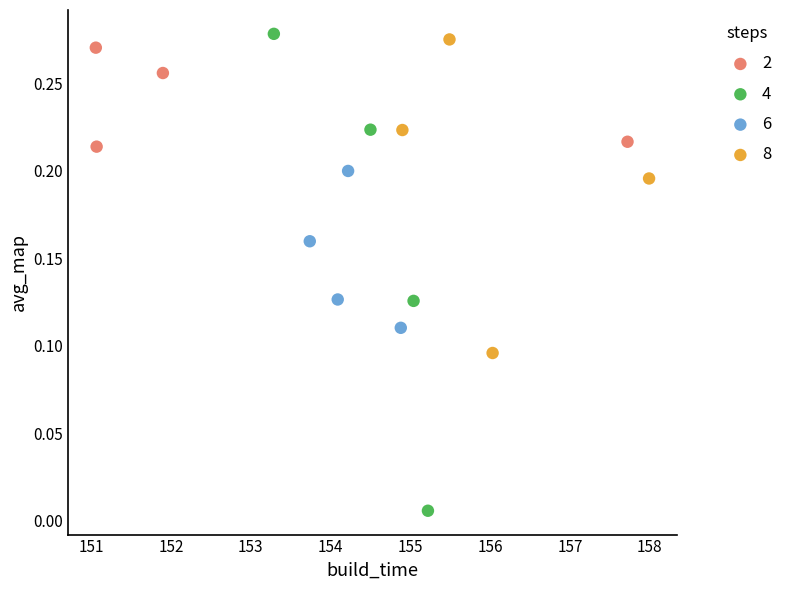

Which series has the widest spread of Y values?

4